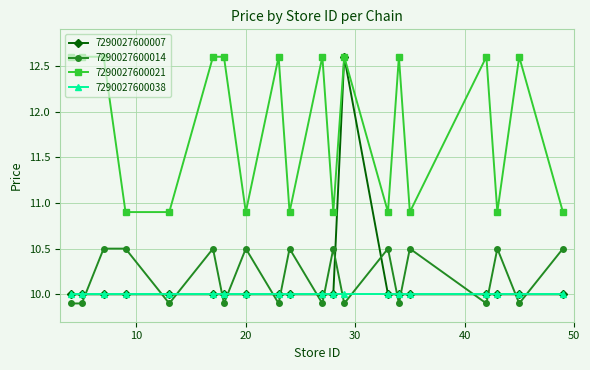

What is the value of the 7290027600014 point at the 1st from the left?

9.9